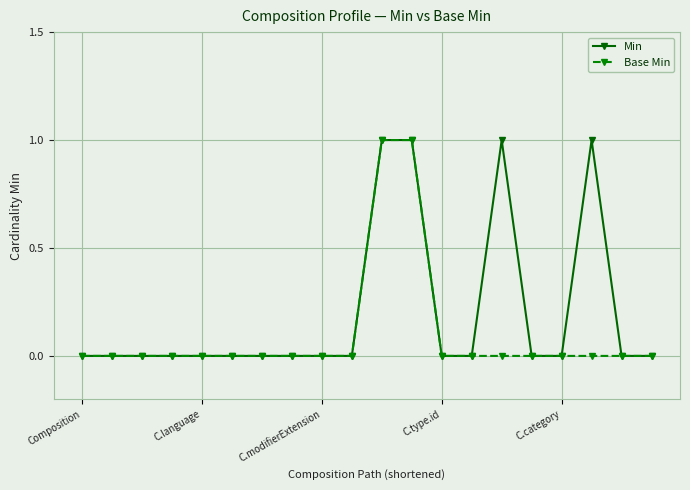

Reading left to right, what are all the values shown in this chart?

Min: 0	0	0	0	0	0	0	0	0	0	1	1	0	0	1	0	0	1	0	0
Base Min: 0	0	0	0	0	0	0	0	0	0	1	1	0	0	0	0	0	0	0	0